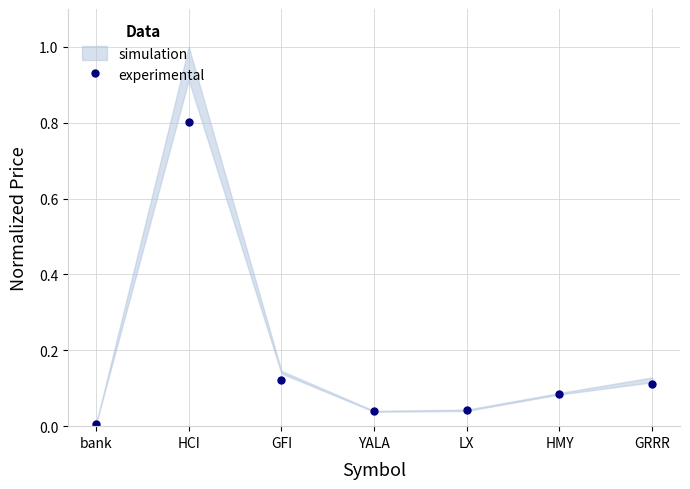

What value does the data have at GRRR?

0.1